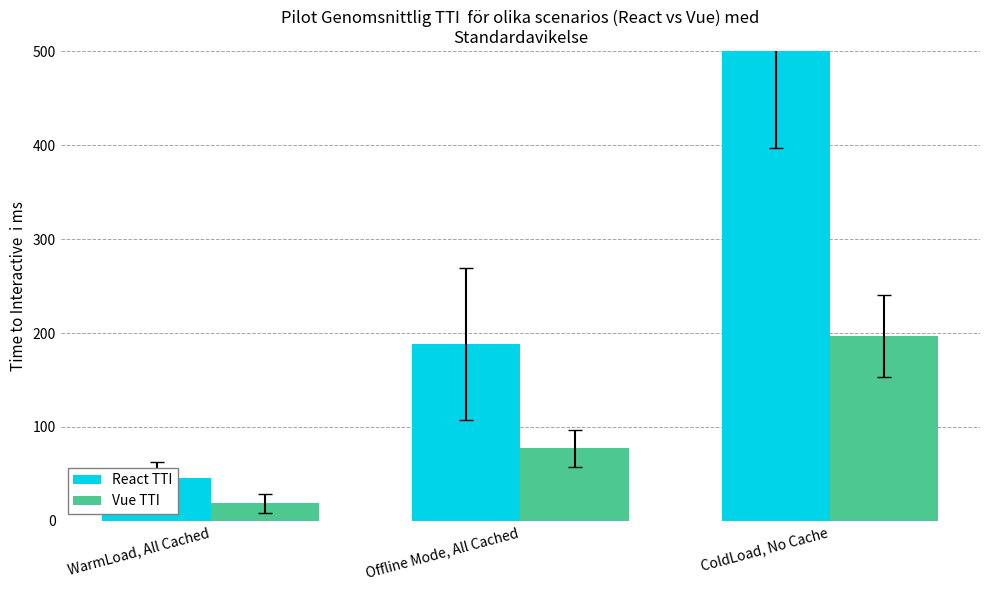

Reading left to right, transcribe all the data shown in this chart.

React TTI: WarmLoad, All Cached=45.9	Offline Mode, All Cached=188.5	ColdLoad, No Cache=597.0
Vue TTI: WarmLoad, All Cached=18.7	Offline Mode, All Cached=77.2	ColdLoad, No Cache=196.7